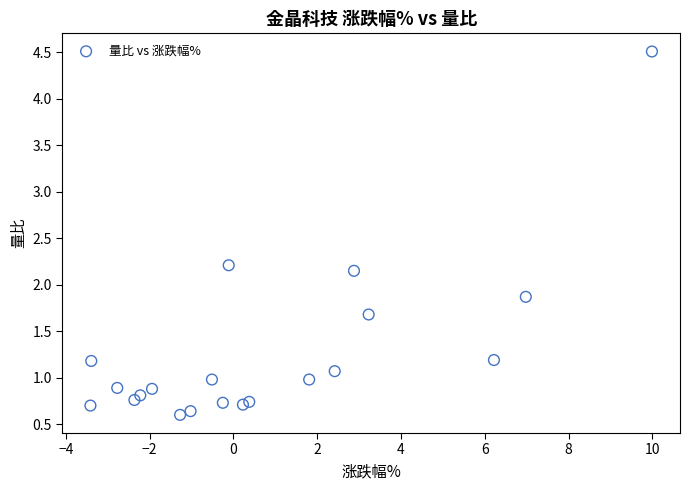

What is the range of Y values (max minus min)?

3.9